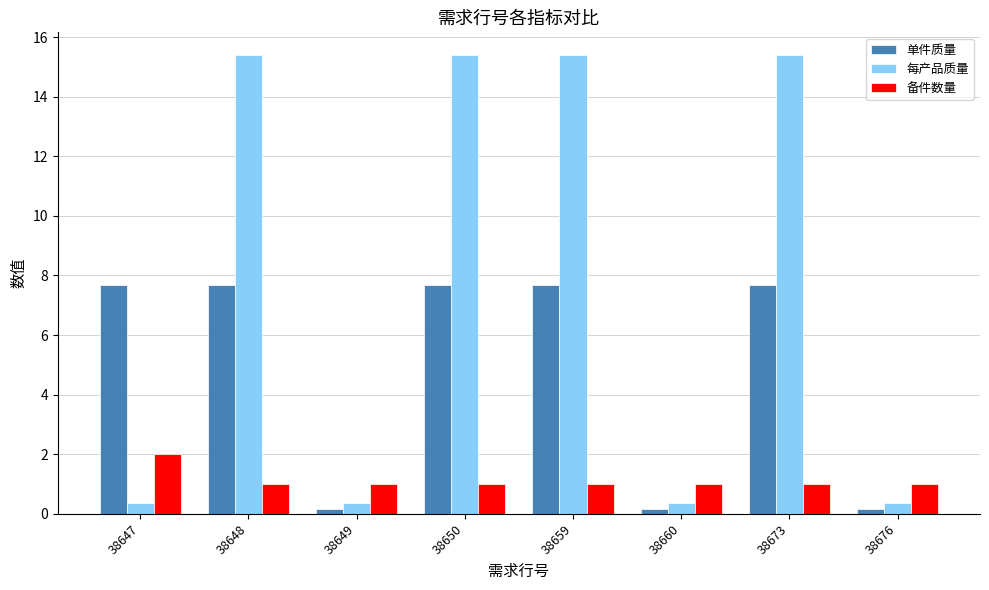

What is the sum of all 每产品质量 values?

63.0